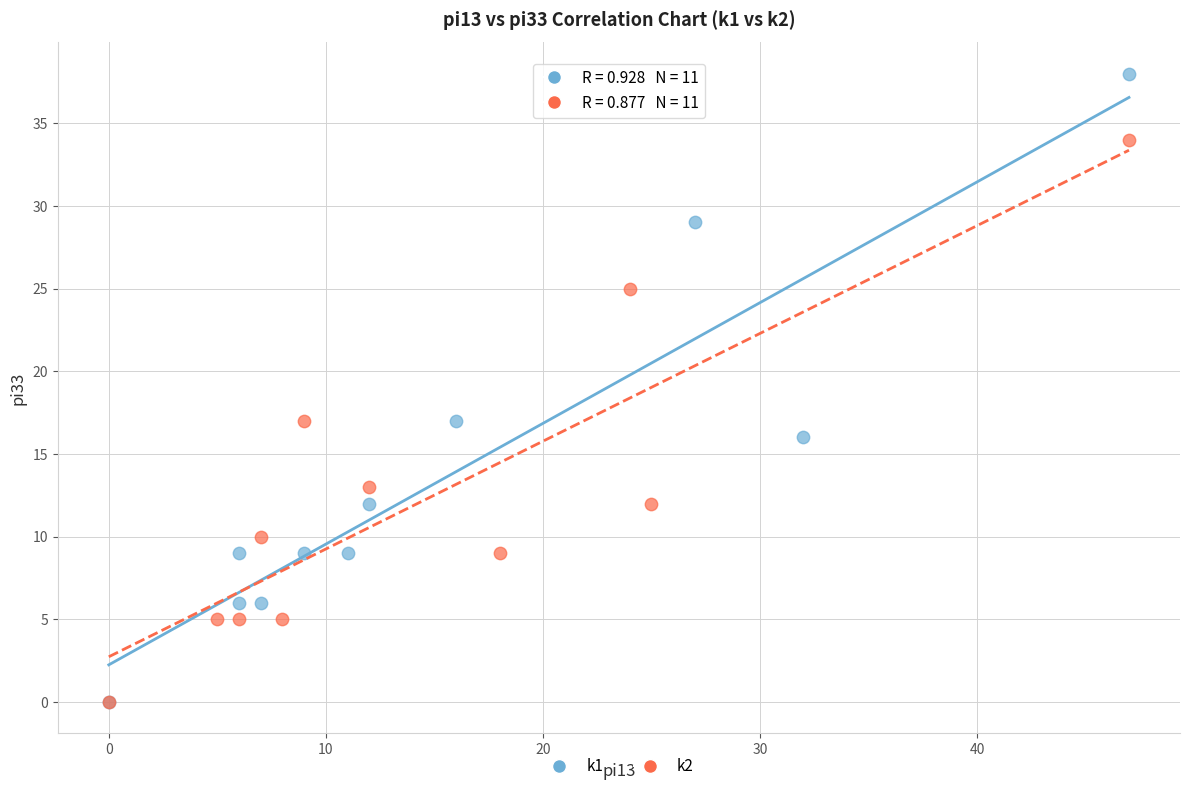

Which series reaches the maximum Y coordinate?

k1